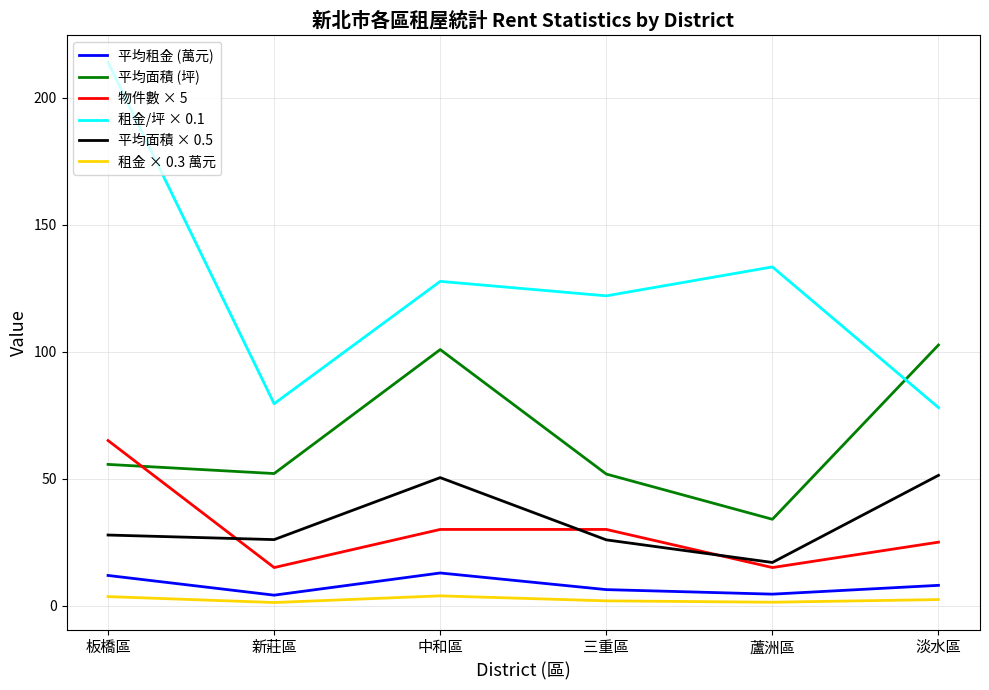

What is the difference between the 平均面積 × 0.5 values at 新莊區 and 三重區?

0.1